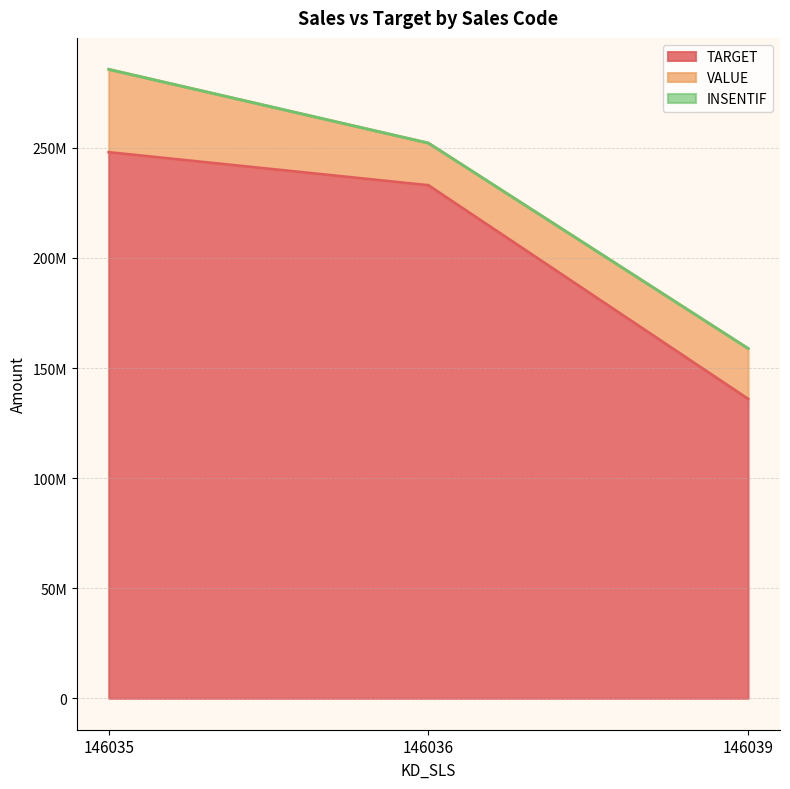

What is the sum of the VALUE values at 146039 and 146036?

42086975